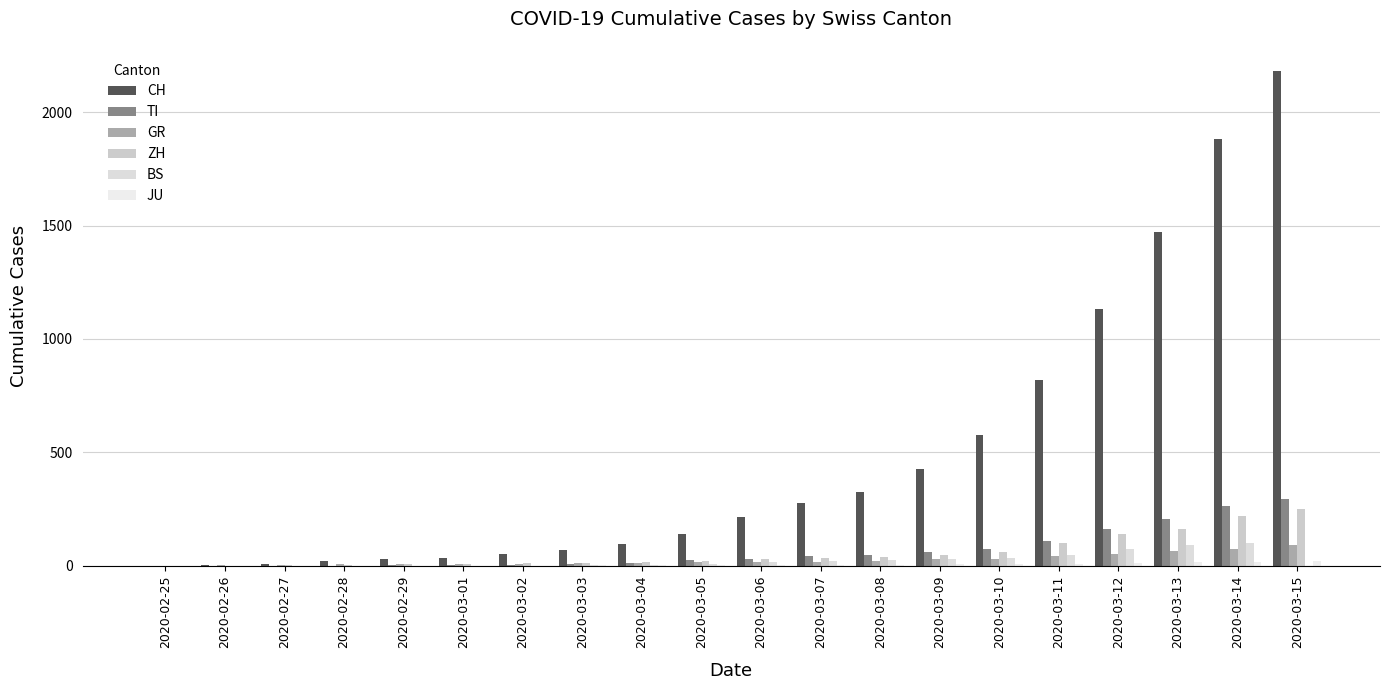

How many groups of bars are there?

20